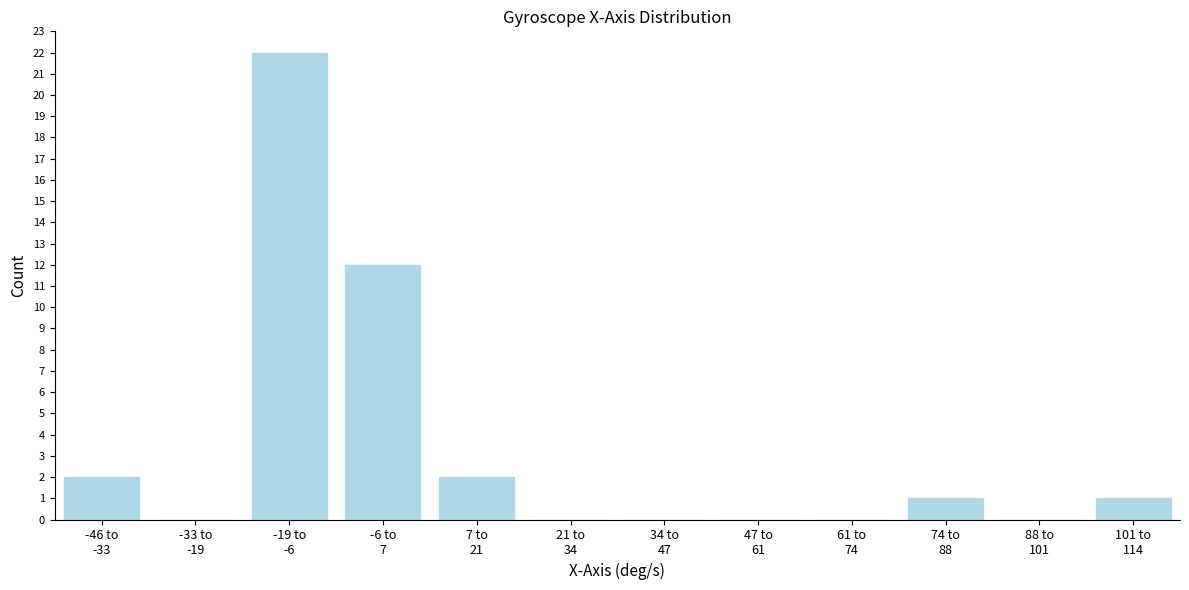

What is the sum of all values?

40